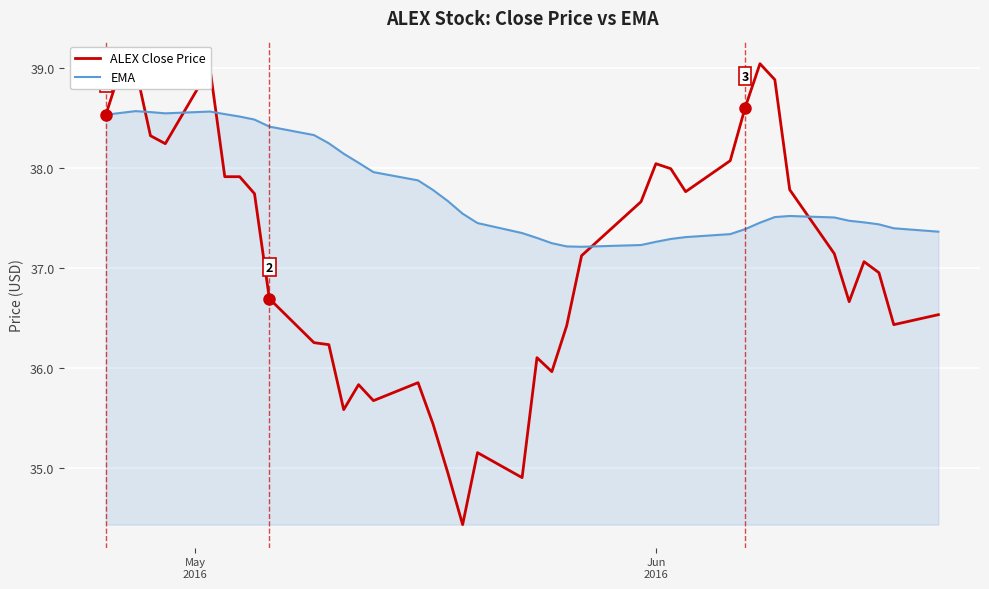

List the series in order of their peak value, lowest first.

EMA, ALEX Close Price